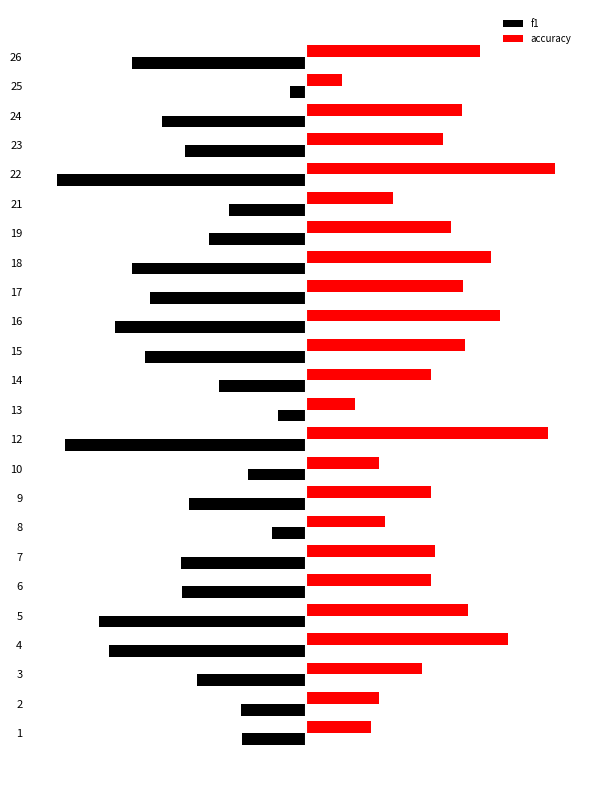

What is the sum of the accuracy values at 14 and 24?

1.0